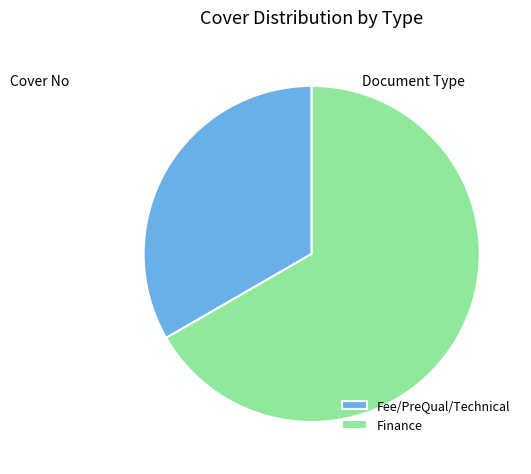

Is the sum of Fee/PreQual/Technical and Finance greater than half?

Yes